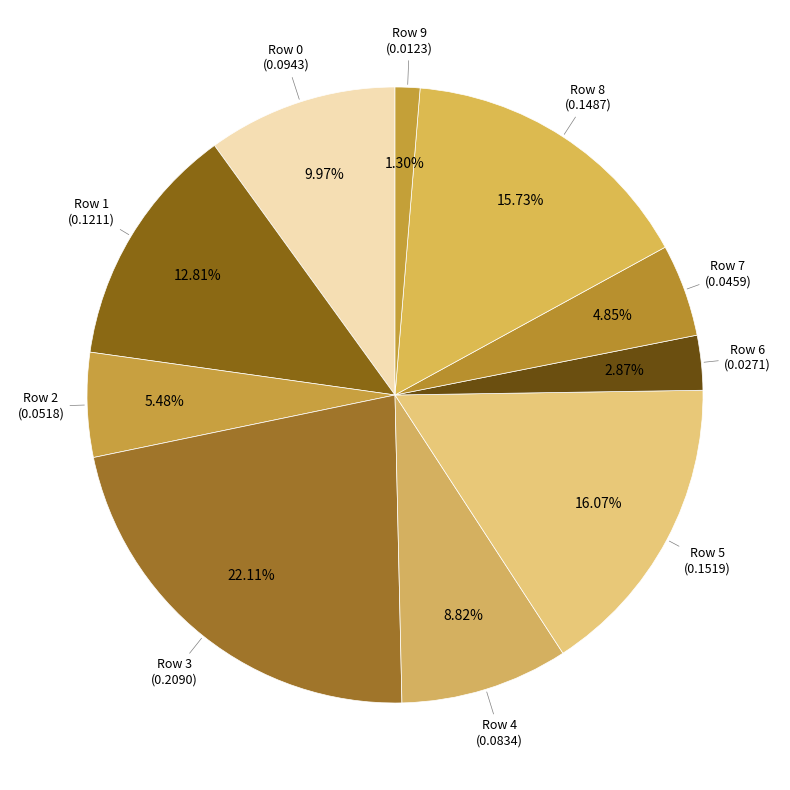

How many slices are in this pie chart?

10